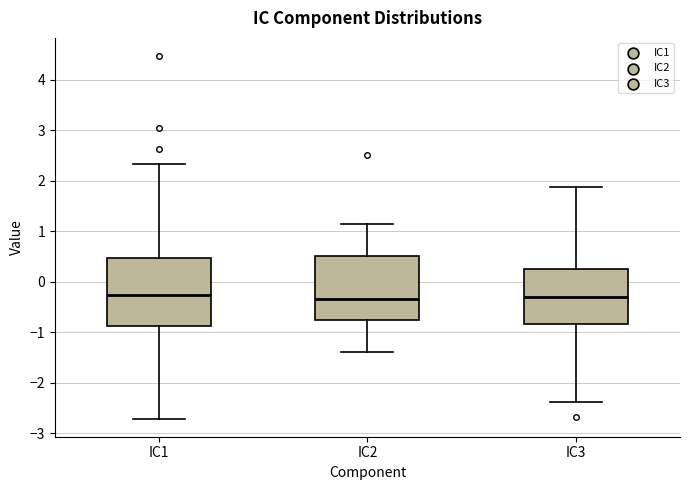

Reading left to right, transcribe this box plot: for each box, give where its median line is, the range the box spans, and where its two whiskers end, as read against the y-axis. The values are not printed on the chart, so give them approximately, as read against the axis.

IC1: median -0.3, box -0.9 to 0.5, whiskers -2.7 to 2.3
IC2: median -0.3, box -0.8 to 0.5, whiskers -1.4 to 1.2
IC3: median -0.3, box -0.8 to 0.3, whiskers -2.4 to 1.9